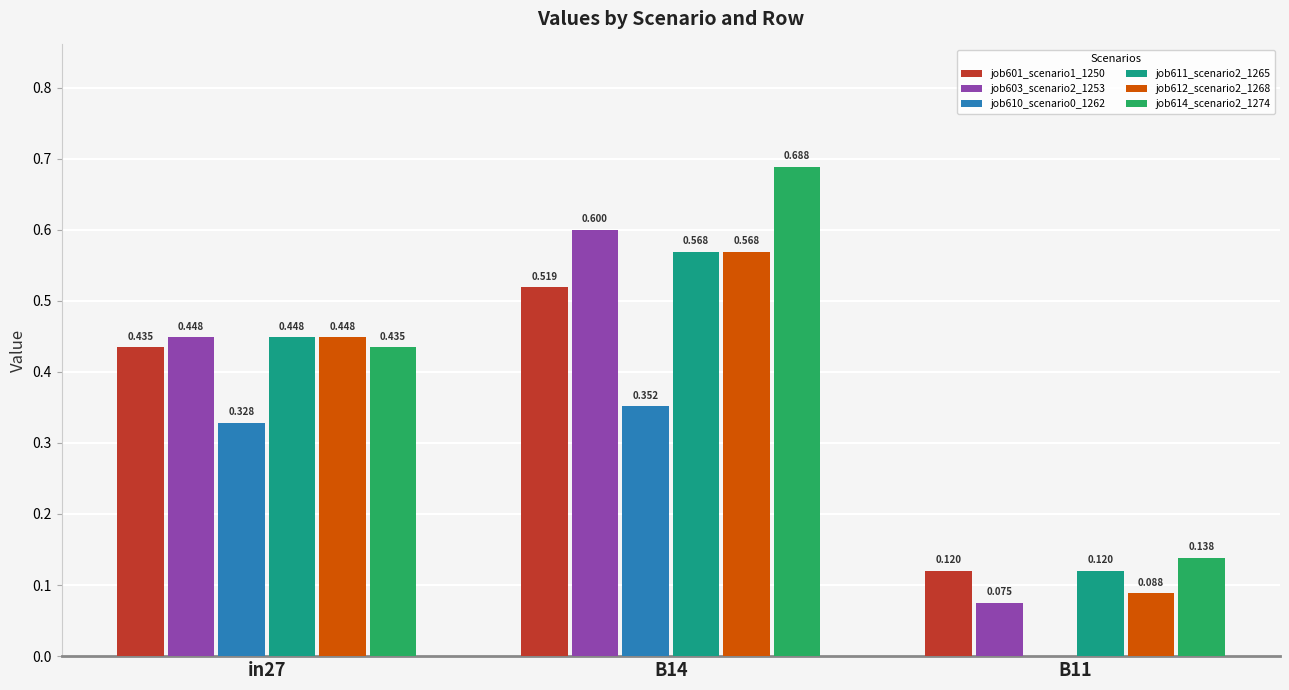

What is the sum of all job610_scenario0_1262 values?

0.7